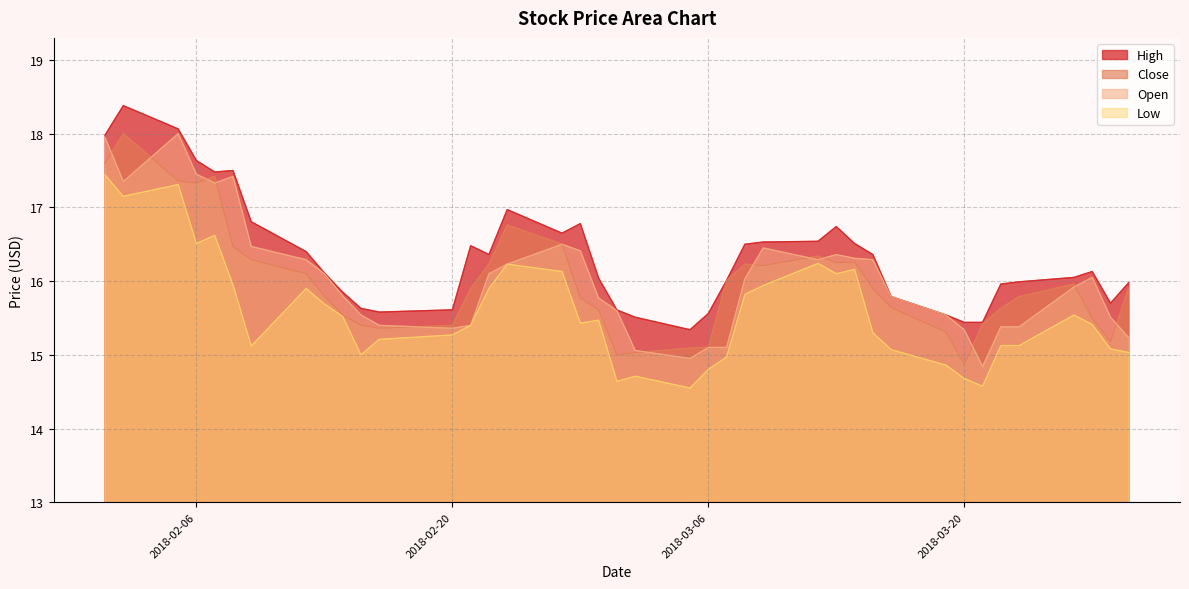

What is the sum of the Open values at 2018-03-09 and 2018-02-05?

34.5